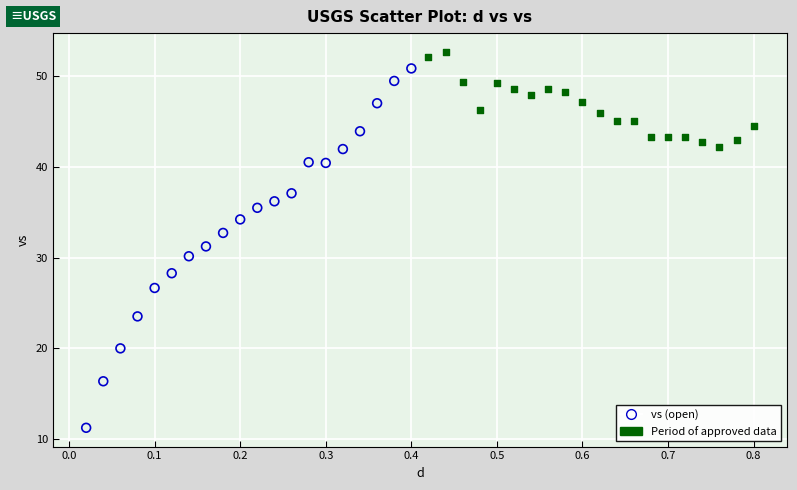

What are all the series names shown in the legend?

vs (open), Period of approved data